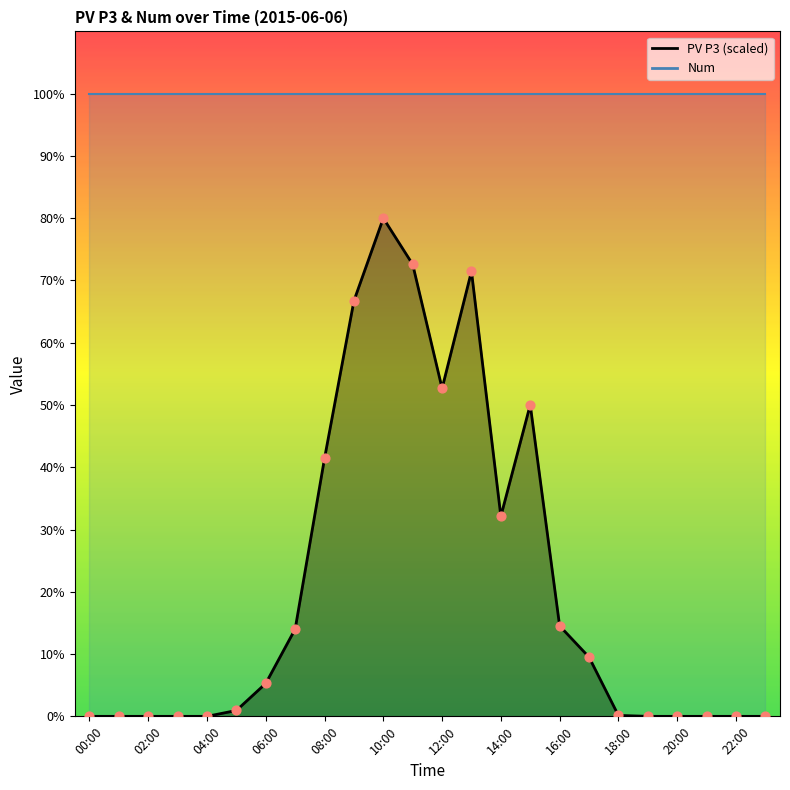

Which has a higher value, 23:00 or 03:00?

23:00